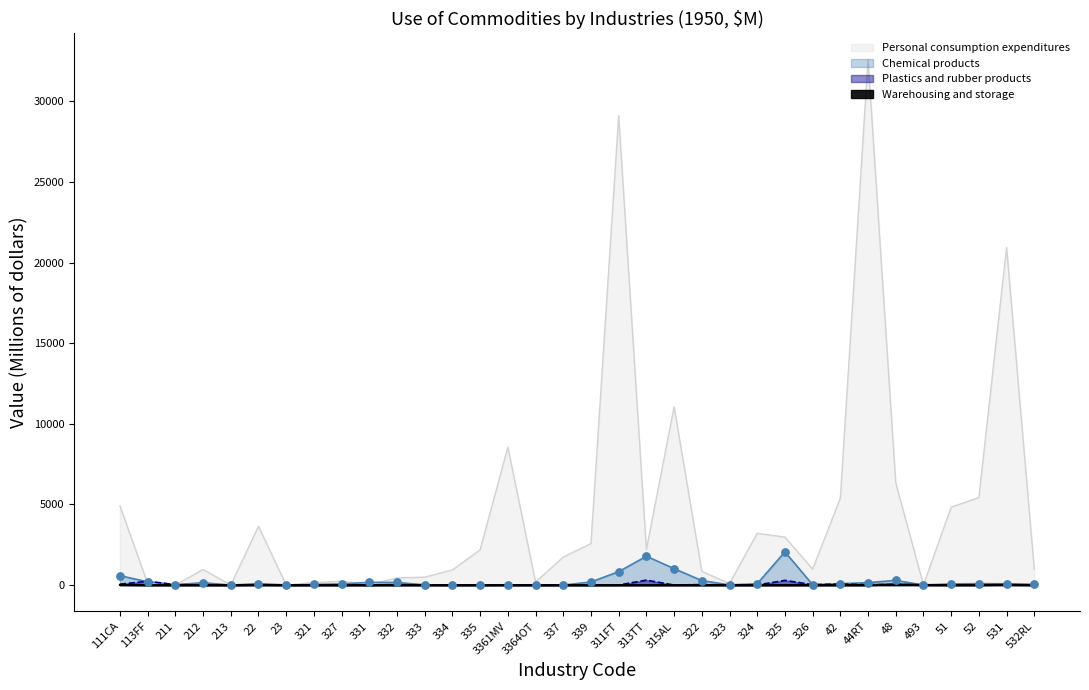

Which series reaches the minimum Y coordinate?

Personal consumption expenditures